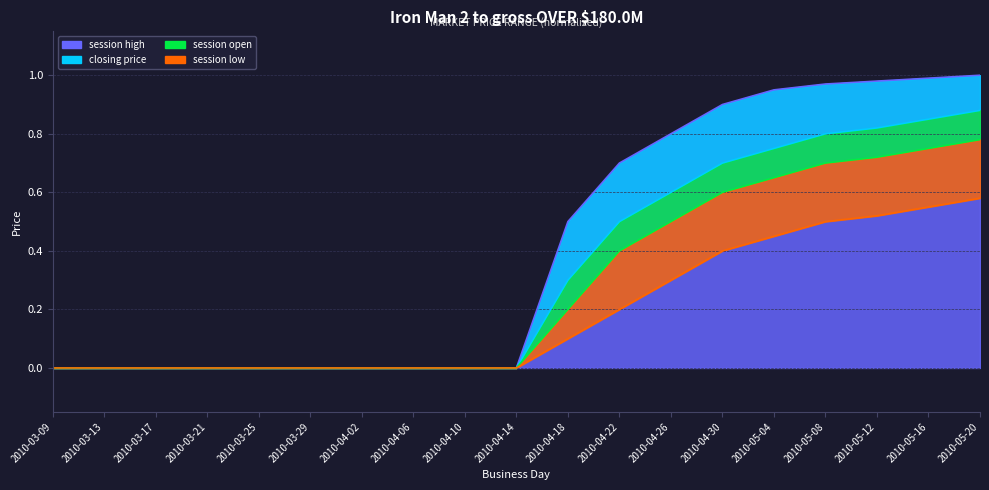

How many positive values does the session low series have?

9